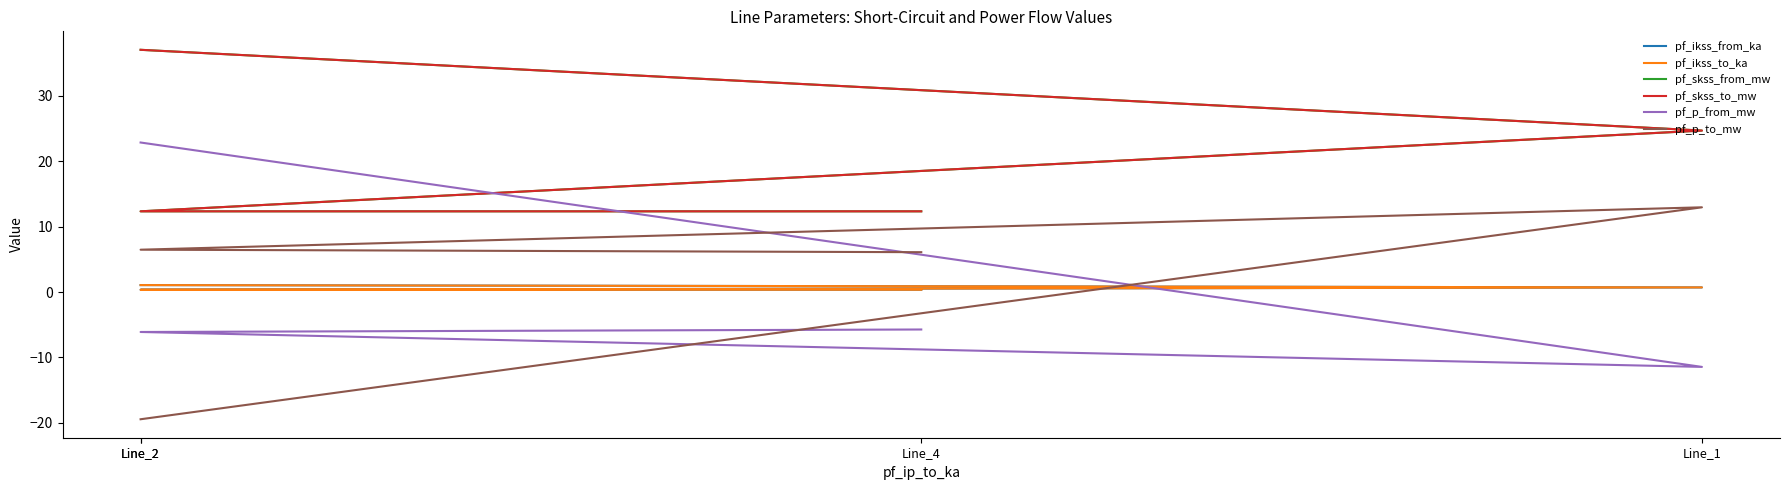

The value of pf_ikss_to_ka at Line_2 is 0.4. True or false?

True